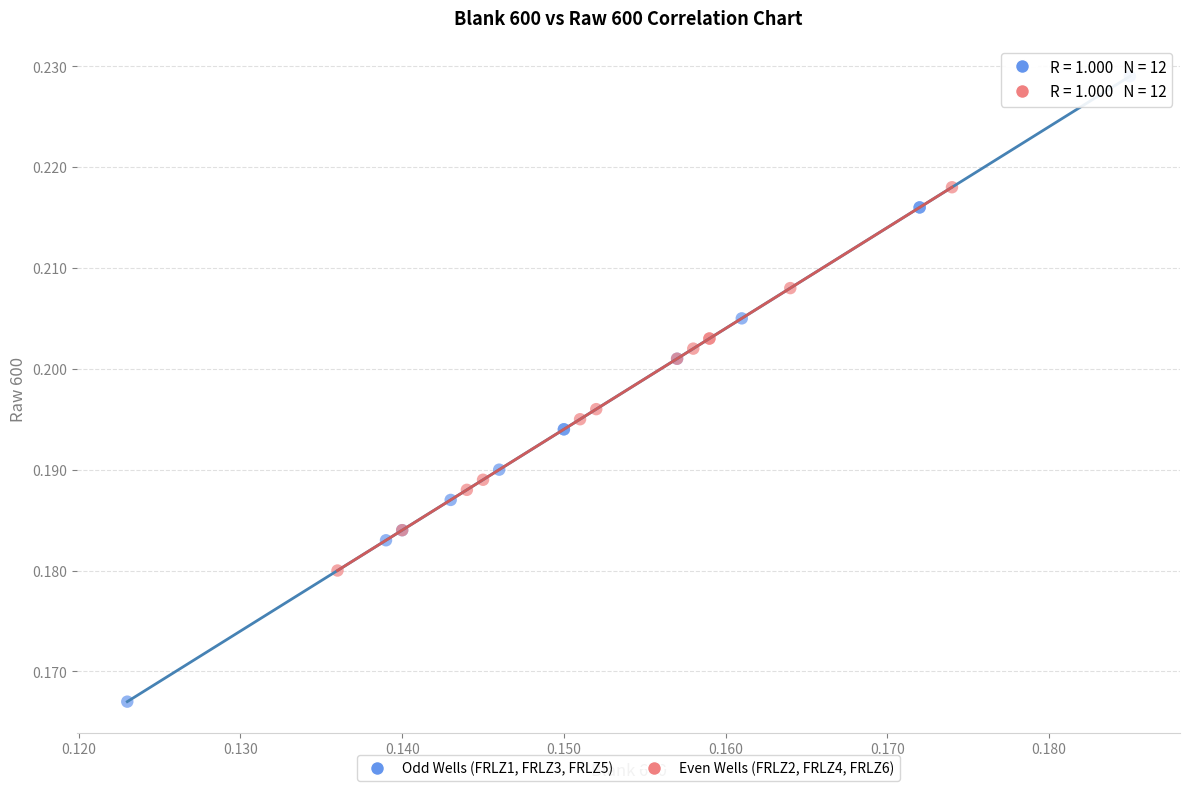

Which series contains the lowest Y value?

Odd Wells (FRLZ1, FRLZ3, FRLZ5)